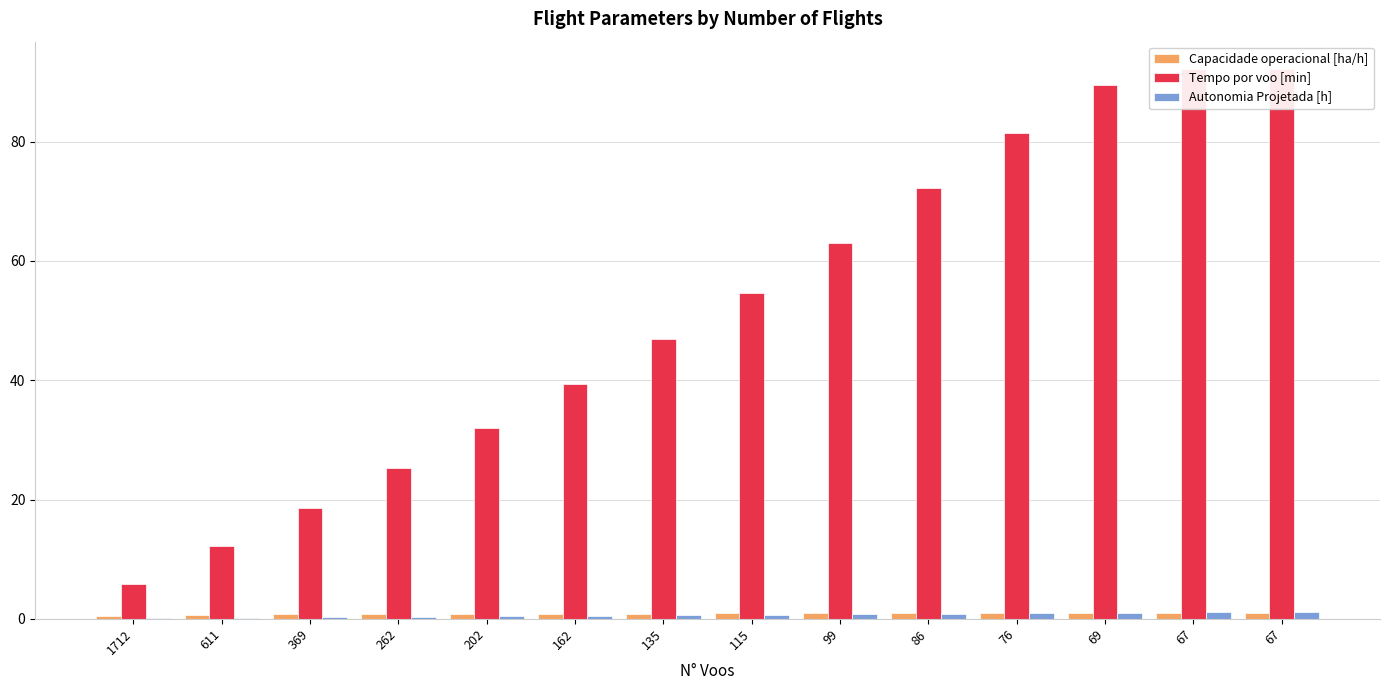

Is it true that Capacidade operacional [ha/h] equals 0.9 at 76?

True